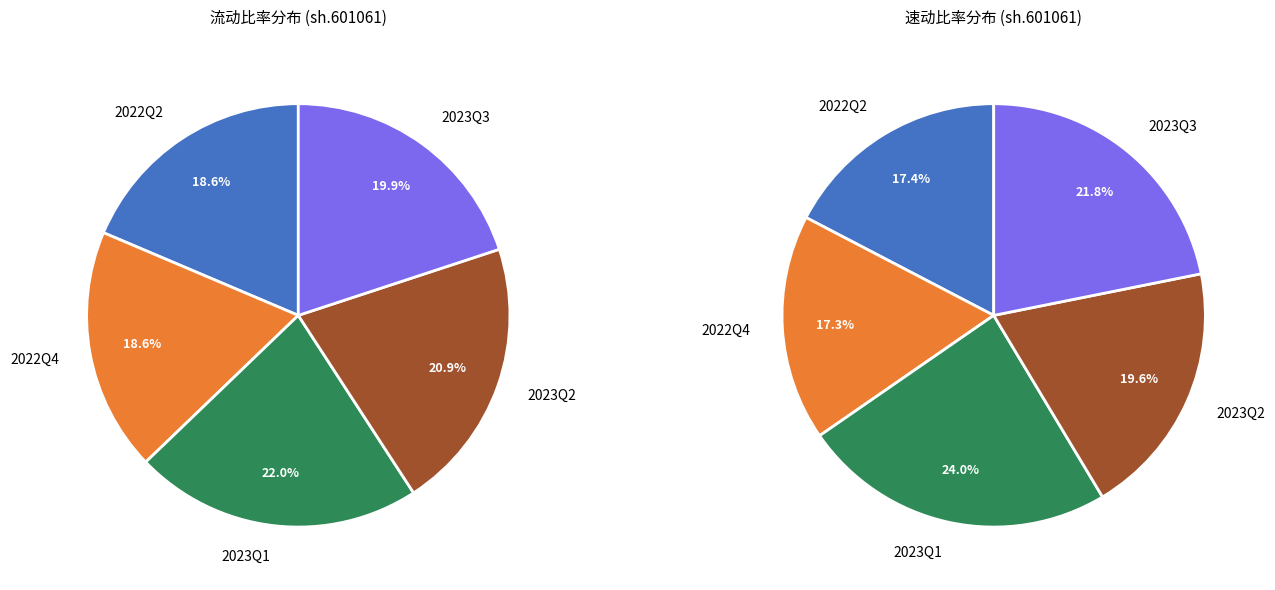

Is it true that 3 is 39% of the pie?

False